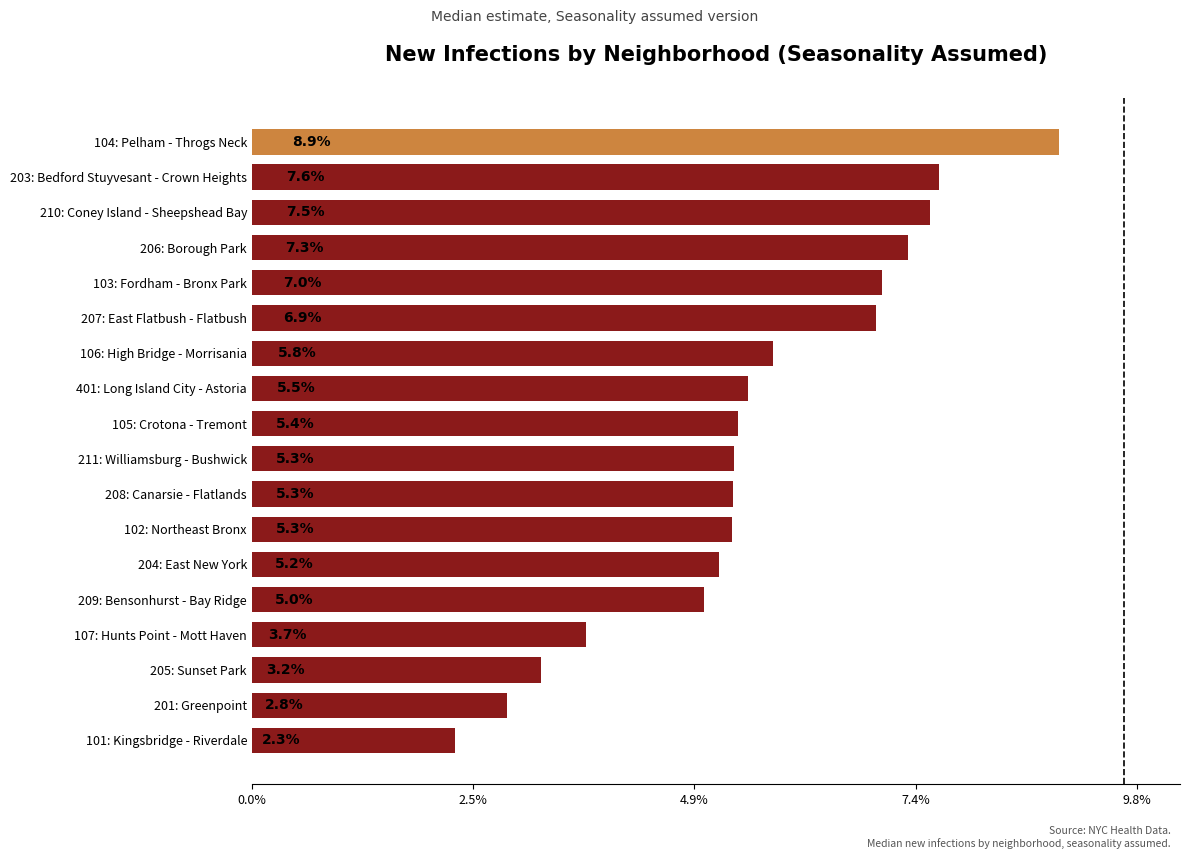

Does the chart contain any negative values?

No